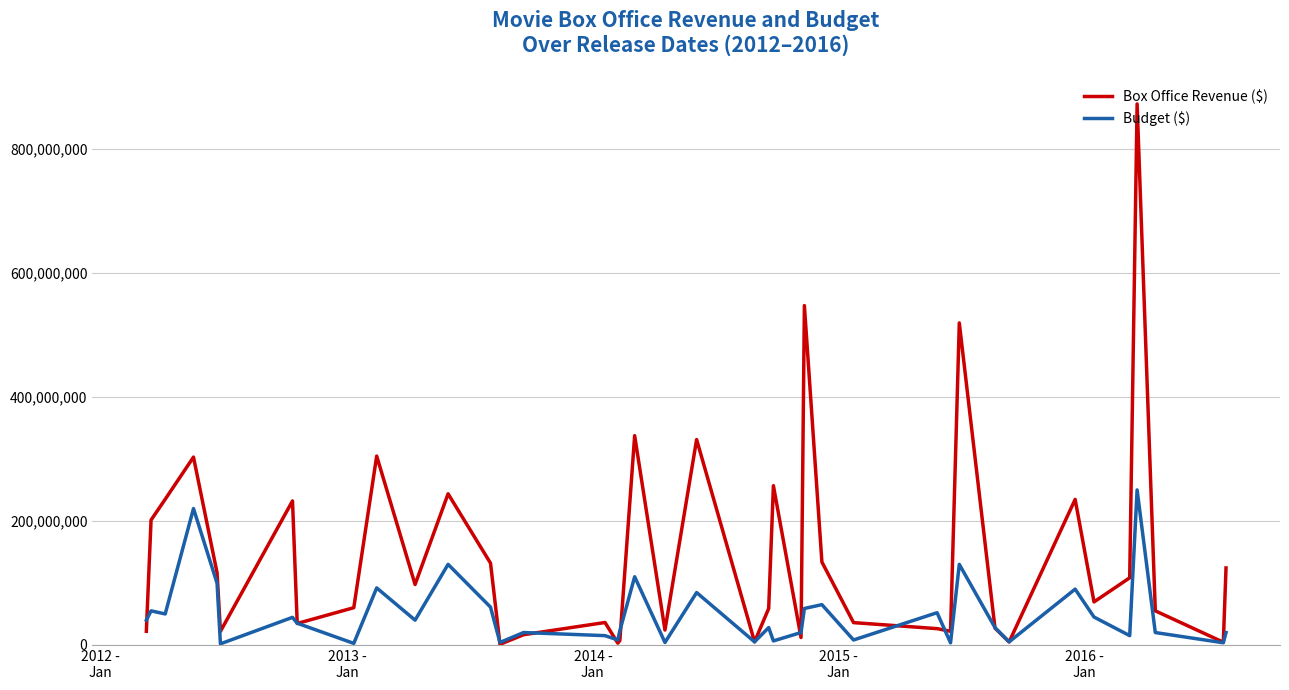

What are all the series names shown in the legend?

Box Office Revenue ($), Budget ($)